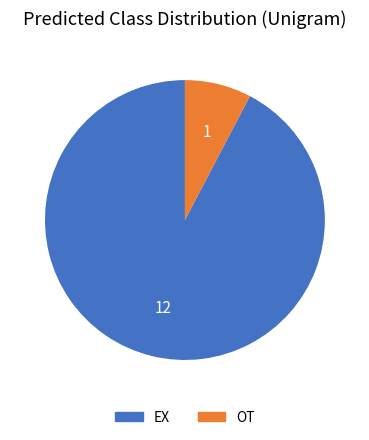

Rank the categories by value from lowest to highest.

OT, EX